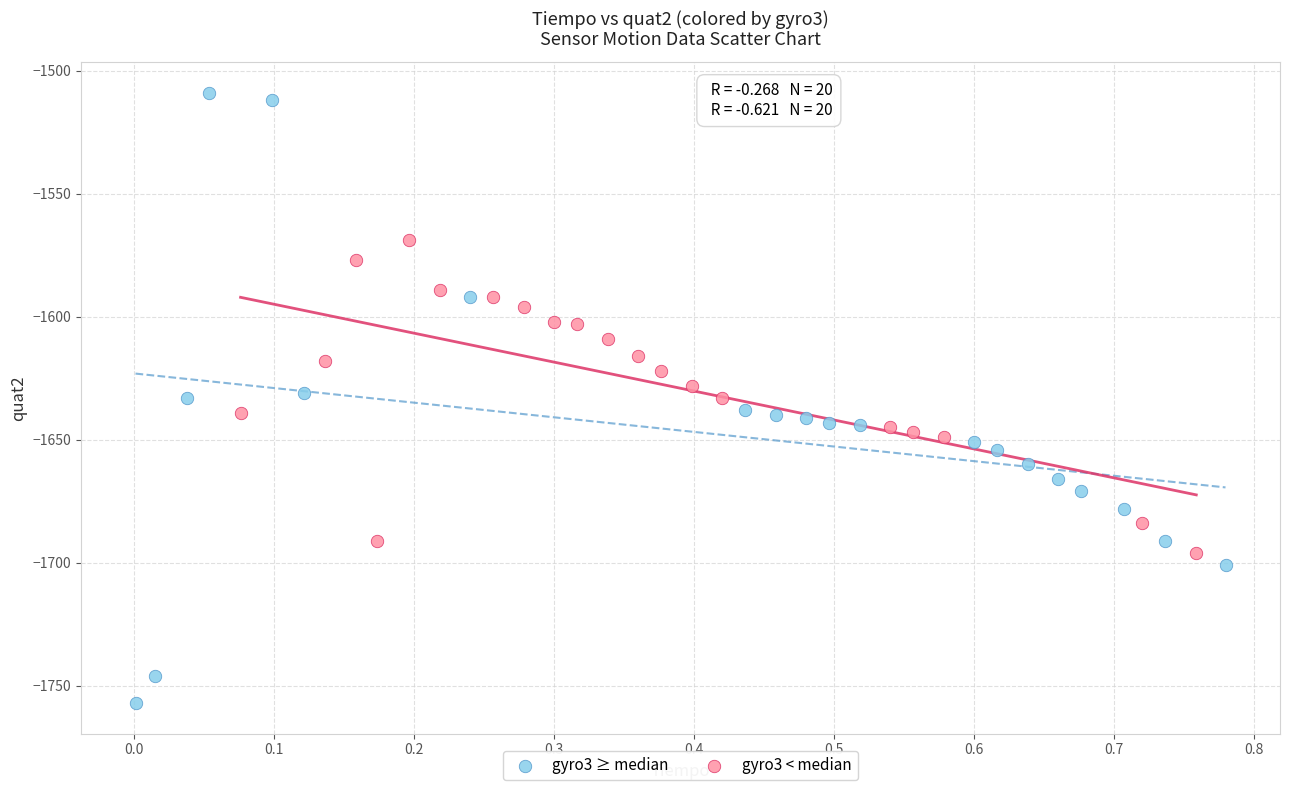

Which series reaches the minimum Y coordinate?

gyro3 ≥ median